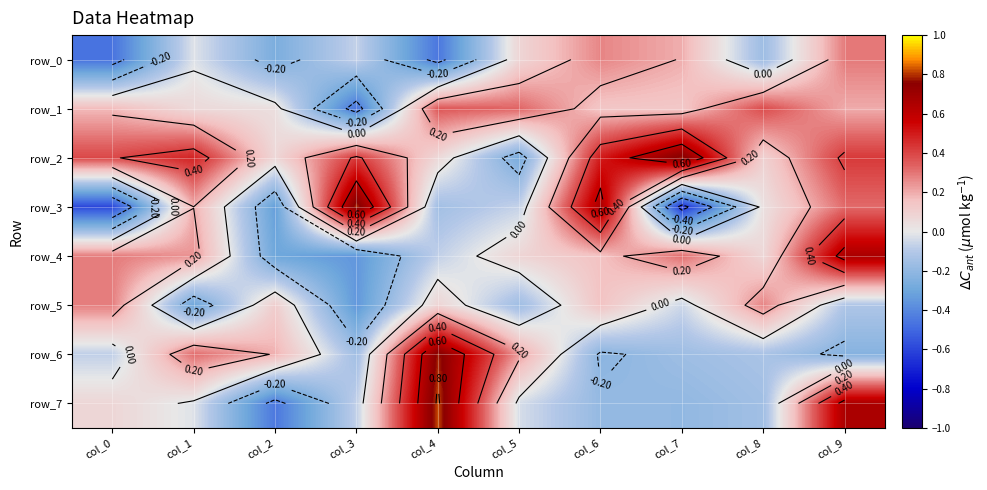

What is the difference between the second highest and second lowest values in the row_7 series?

0.9